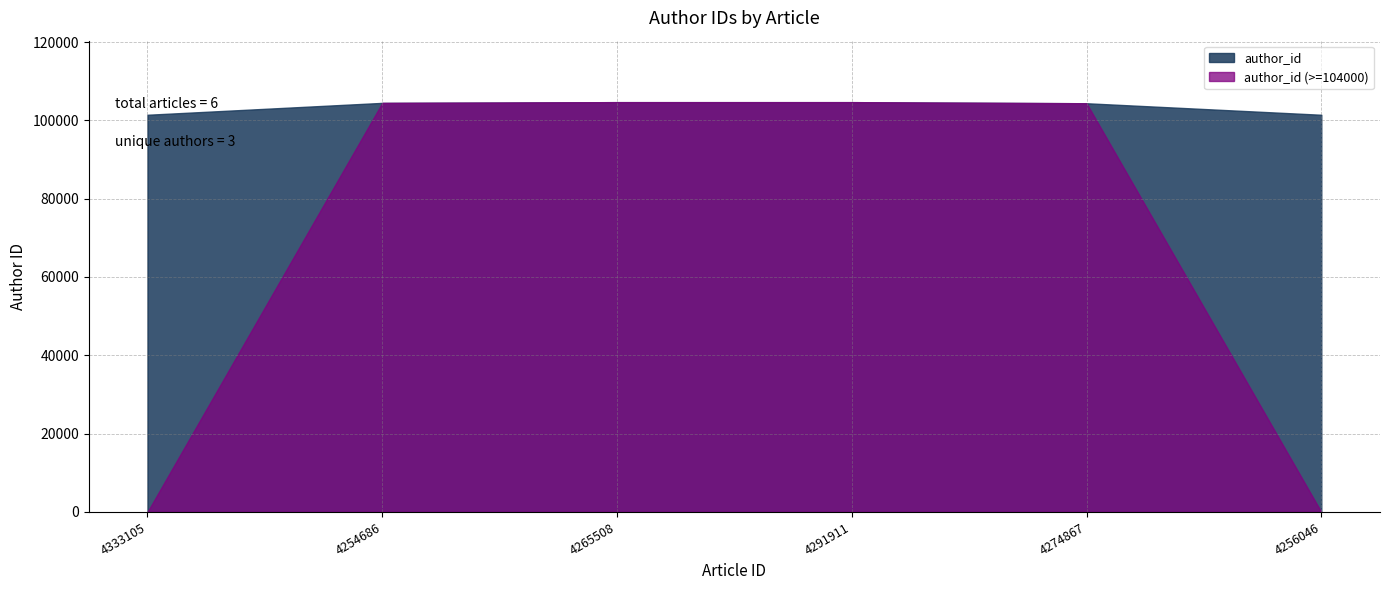

Reading left to right, extract all data points from this chart.

101421	104453	104644	104644	104361	101421